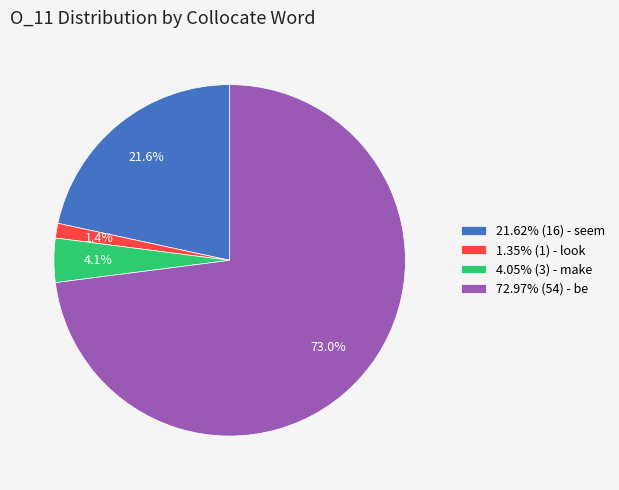

Combined, do 72.97% (54) - be and 4.05% (3) - make account for over 50%?

Yes